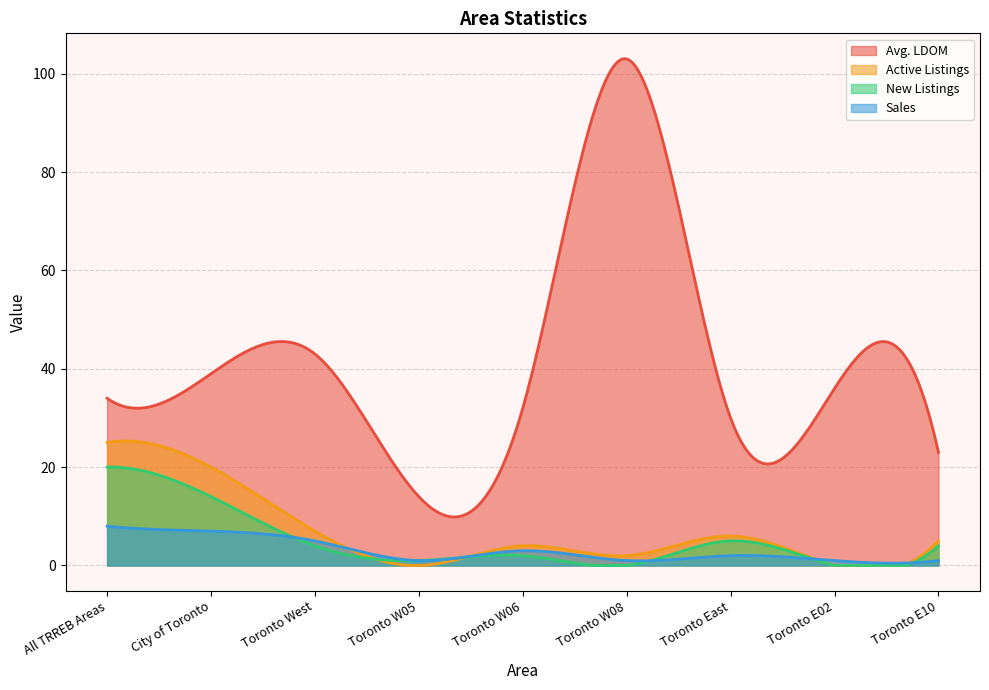

How many interior local peaks does the Avg. LDOM series have?

3